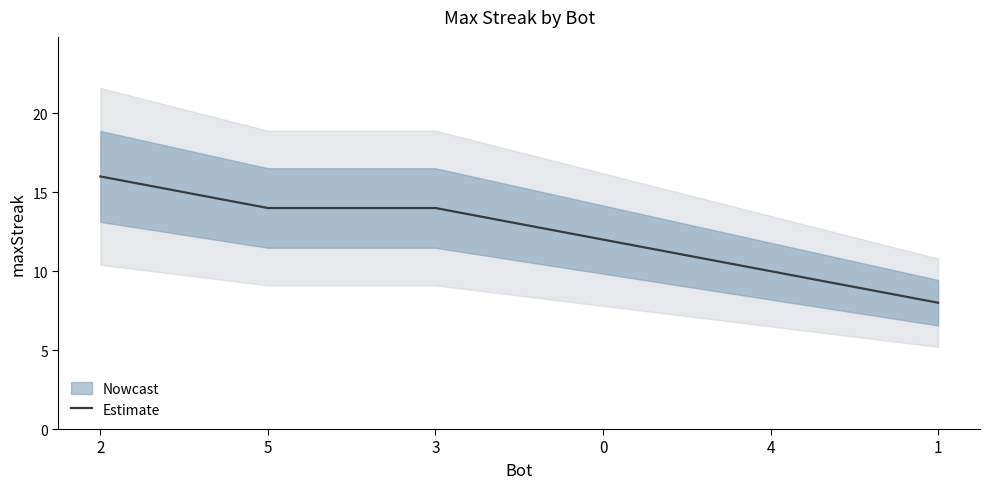

Approximately how many times larger is the value at 5 compared to 3?

1.0